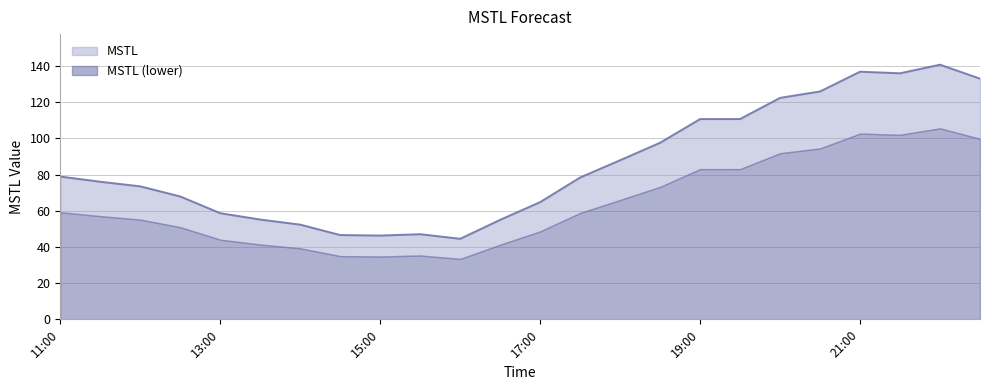

What is the label of the 10th point from the right?

2023-07-05 18:00:00